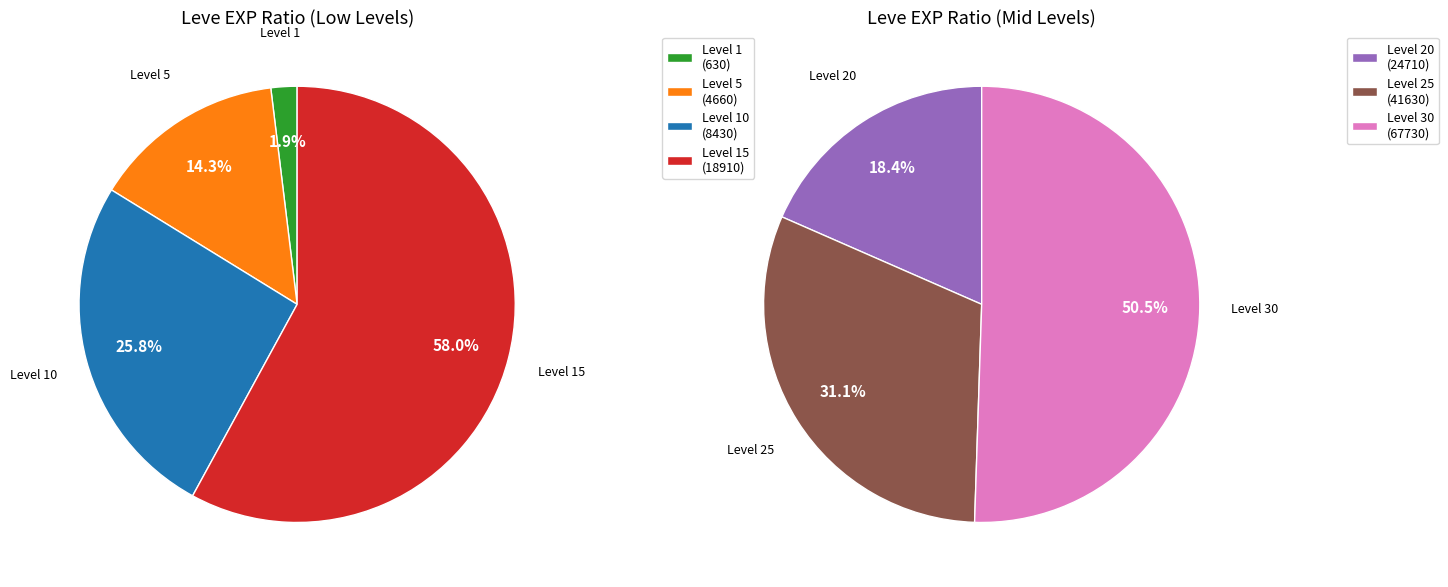

Does Level 1 account for over 50% of the chart?

No